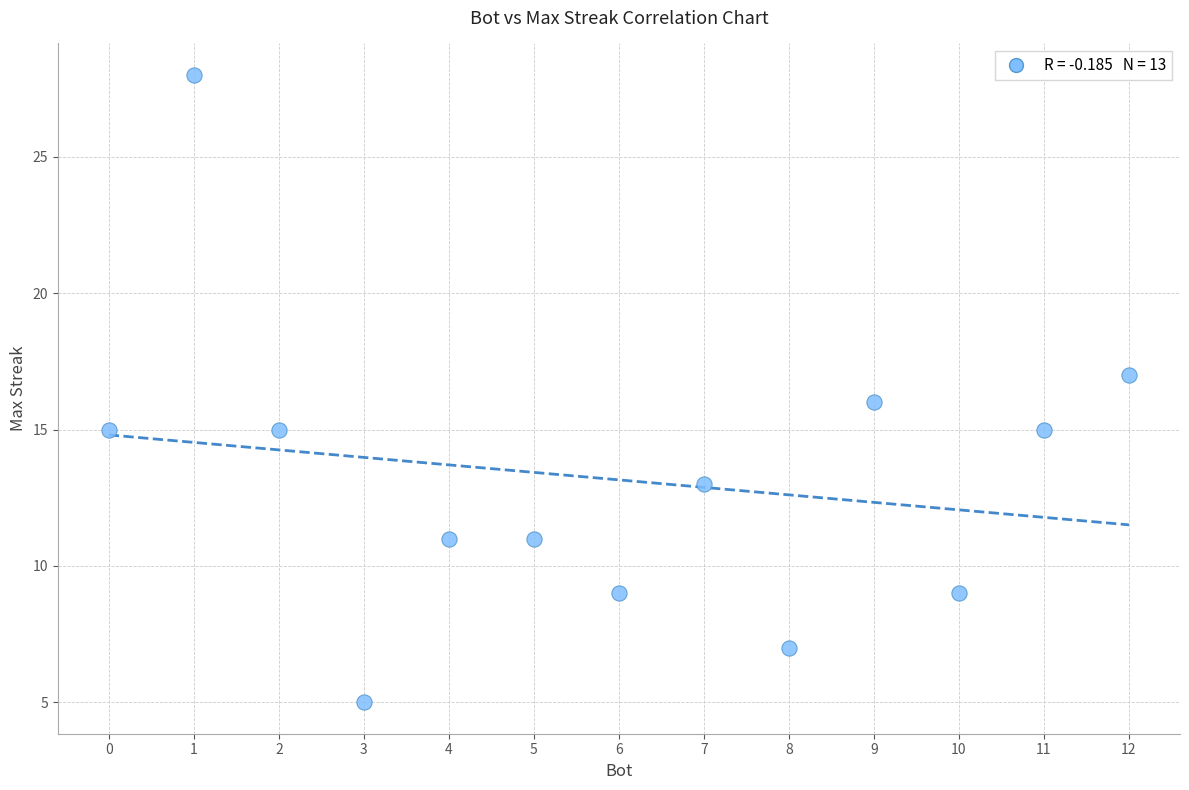

What is the range of X values (max minus min)?

12